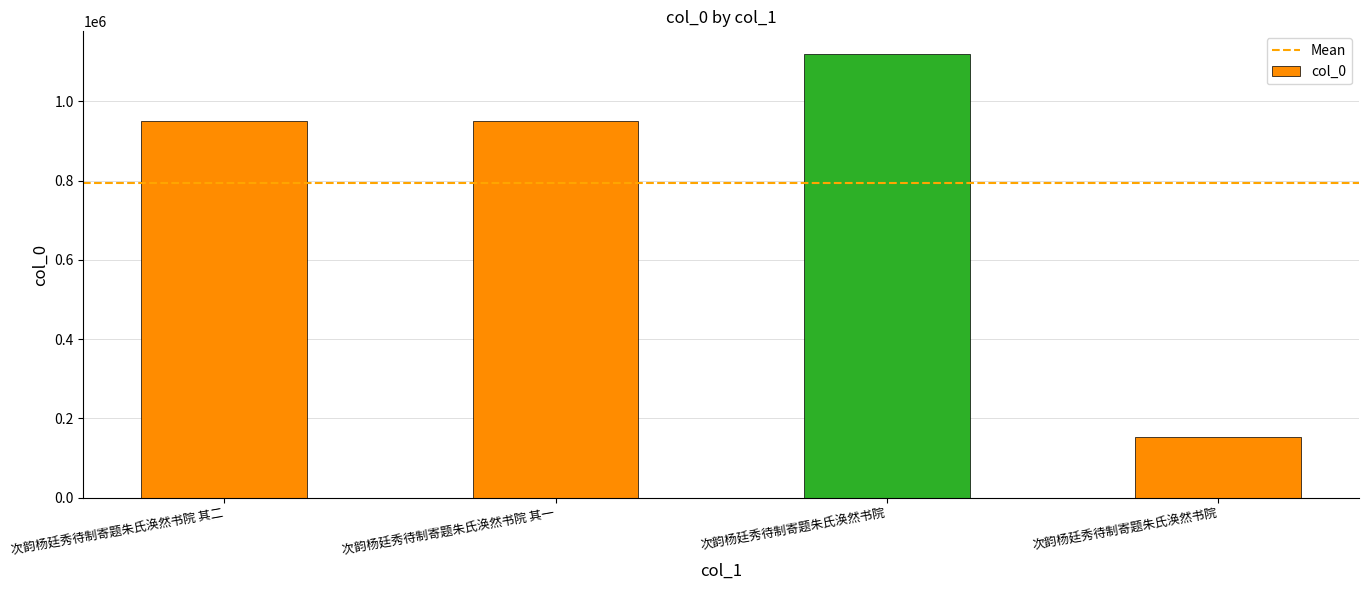

Approximately how many times larger is the value at 次韵杨廷秀待制寄题朱氏涣然书院 其二 compared to 次韵杨廷秀待制寄题朱氏涣然书院 其一?

1.0